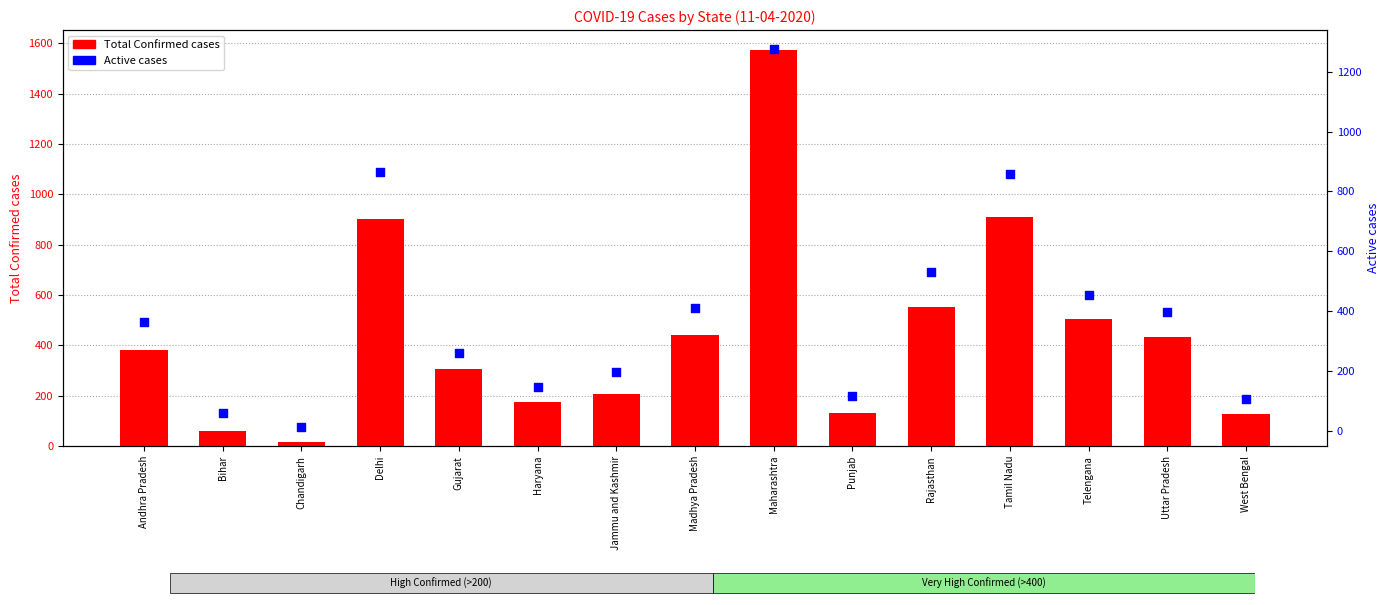

What are all the series names shown in the legend?

Total Confirmed cases, Active cases